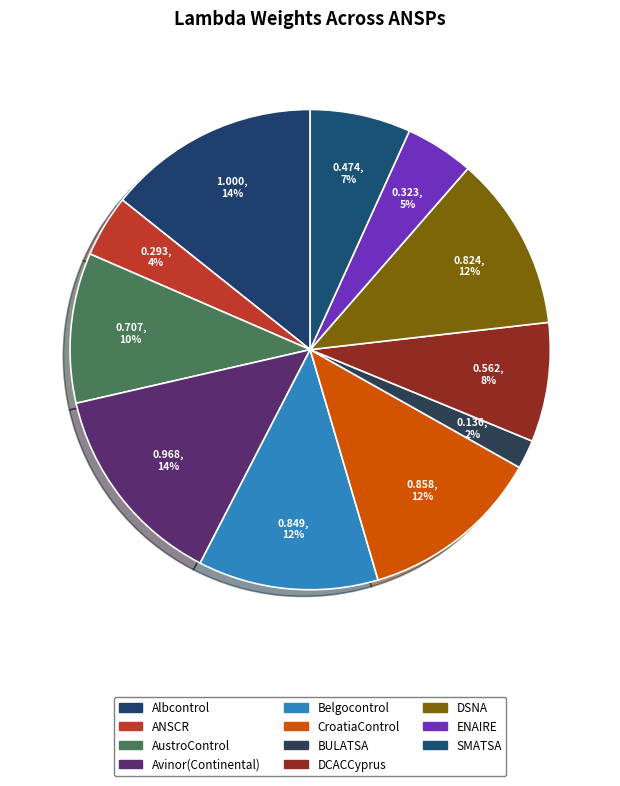

Does any single category account for the majority?

No